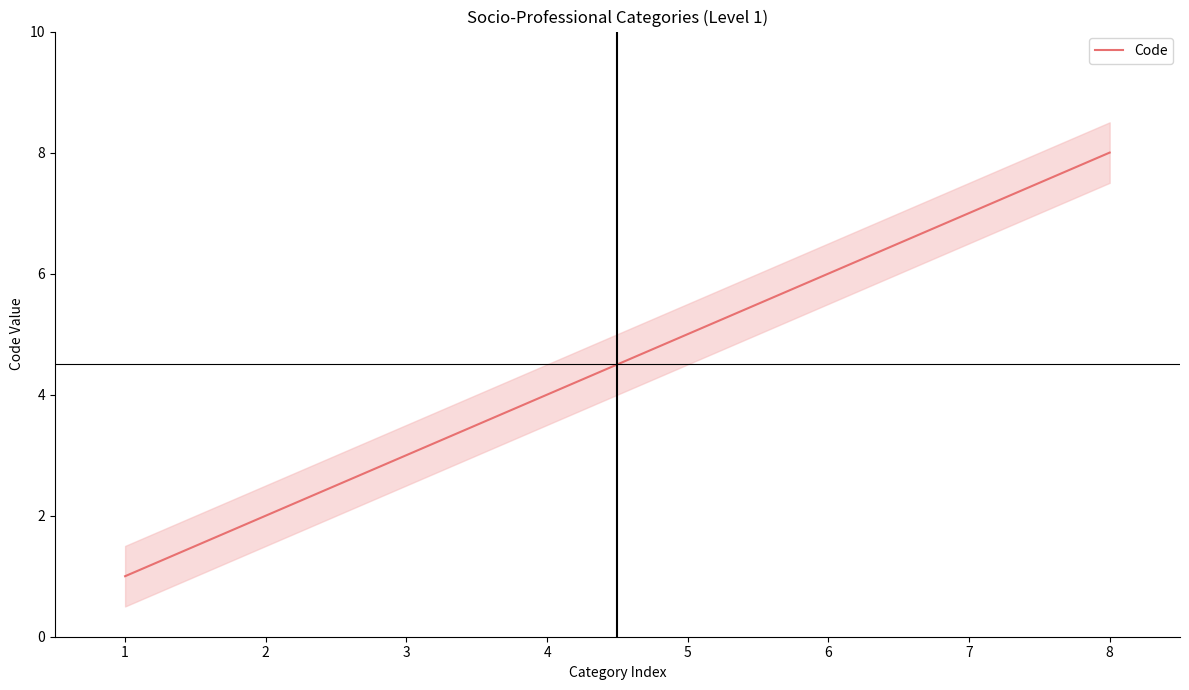

True or false: there are more than 2 points higher than both neighbors.

False